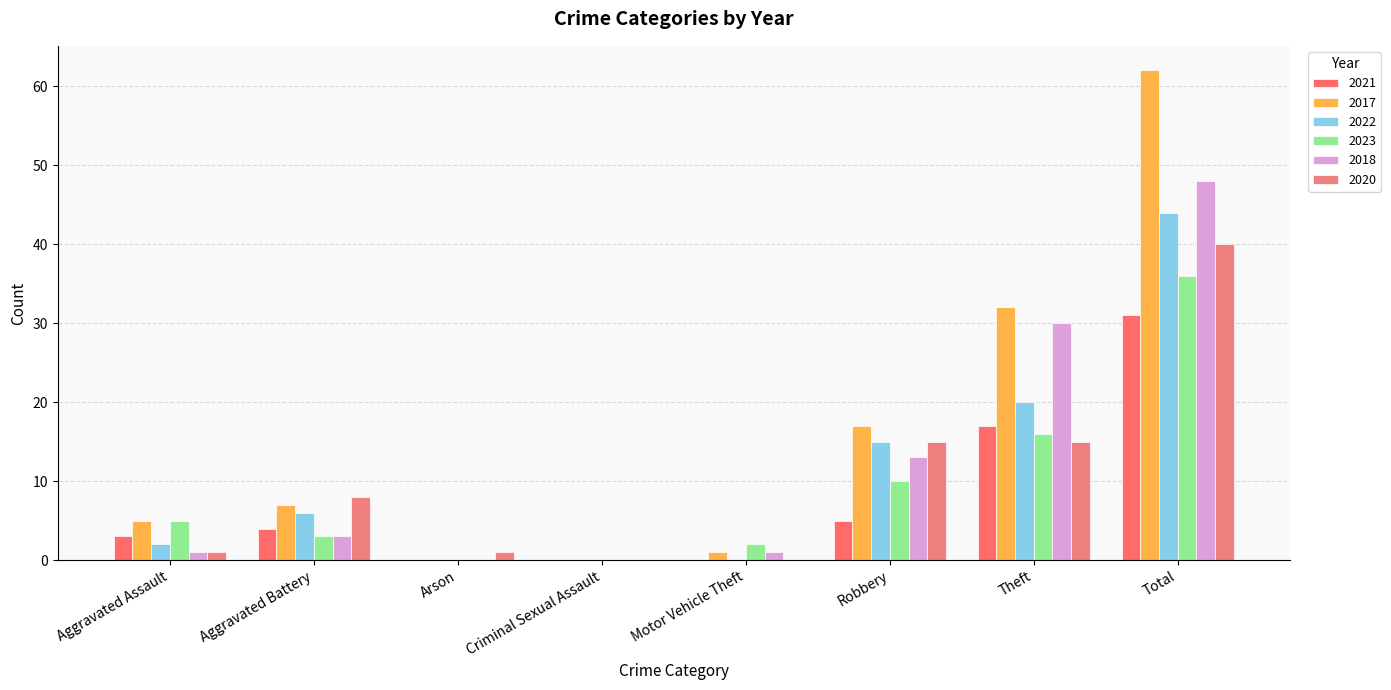

True or false: 2023 has a value of -20 at Criminal Sexual Assault.

False